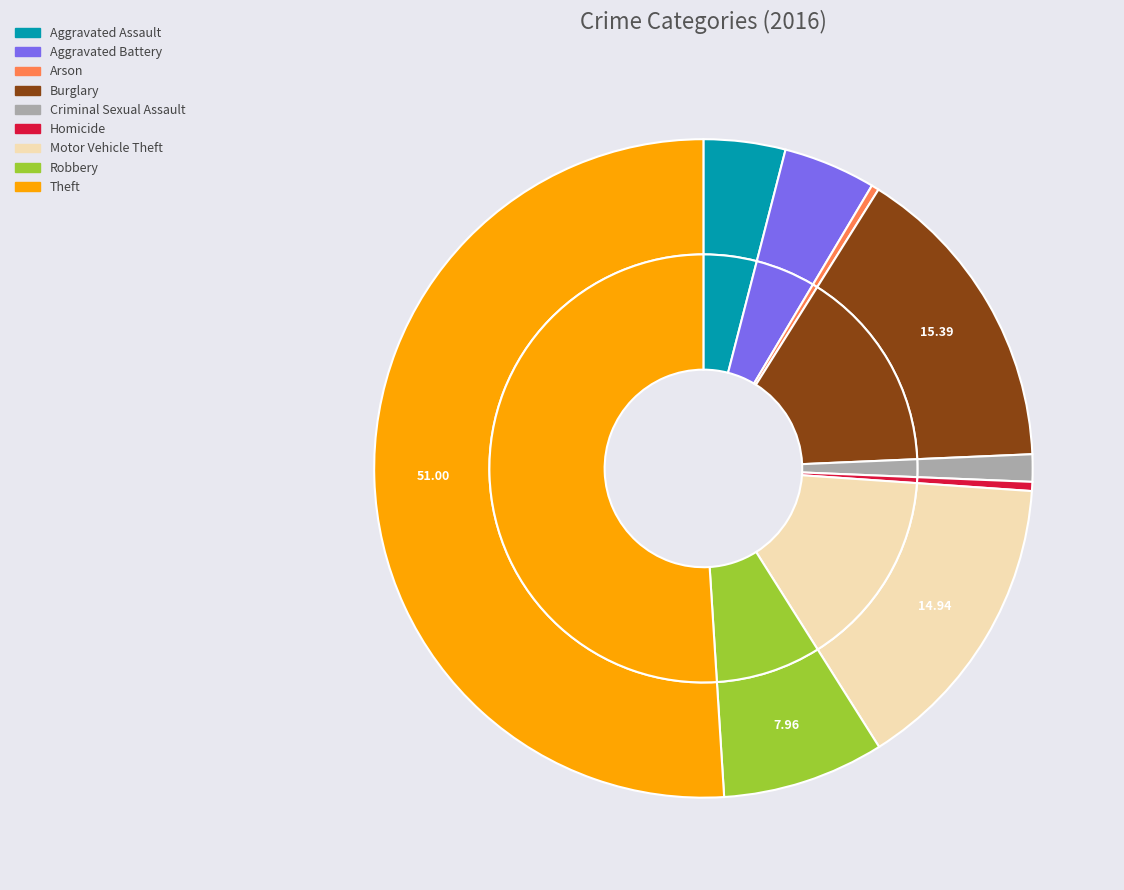

Count the number of slices in the pie.

9